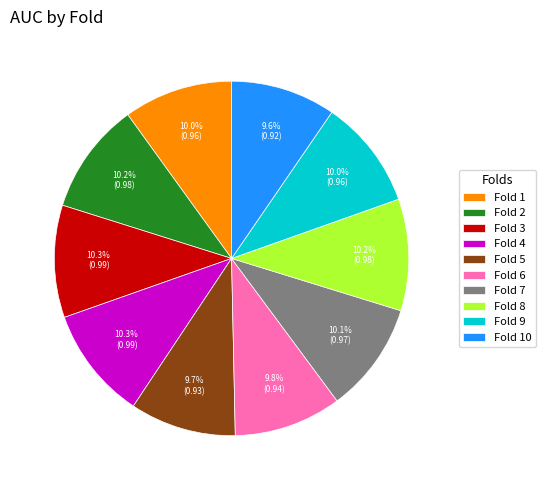

Which has a higher value, Fold 10 or Fold 4?

Fold 4